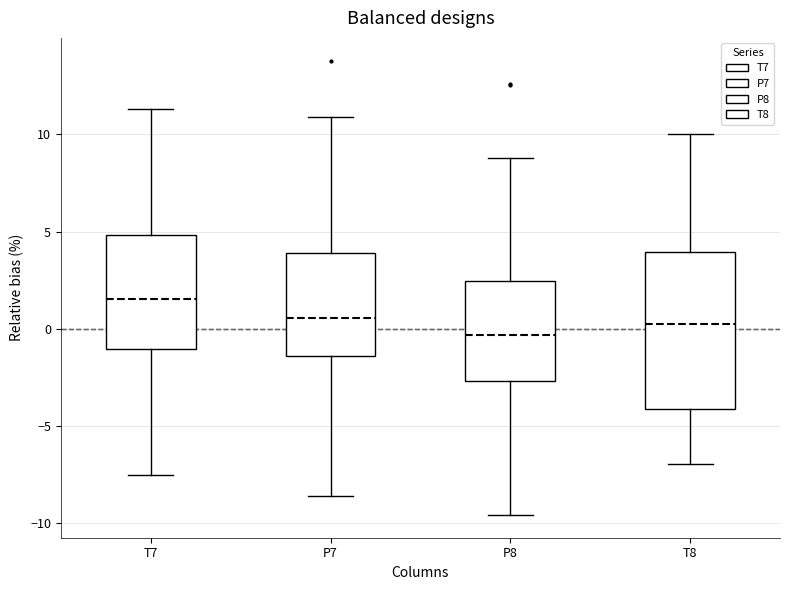

Where is the lower edge of the box for P7 on the y-axis? The values are not printed on the chart, so give them approximately, as read against the axis.

-1.5